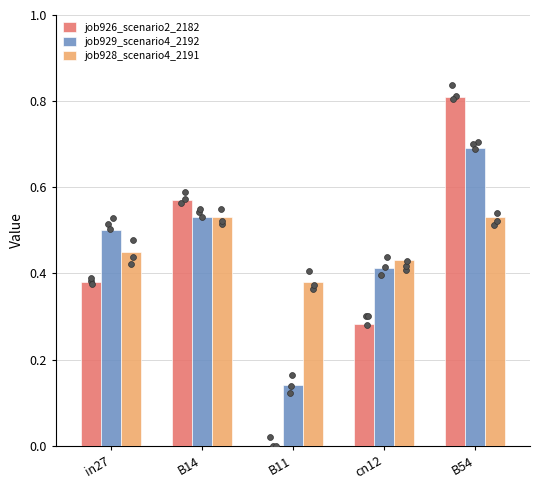

At which category is the sum across all series the highest?

B54